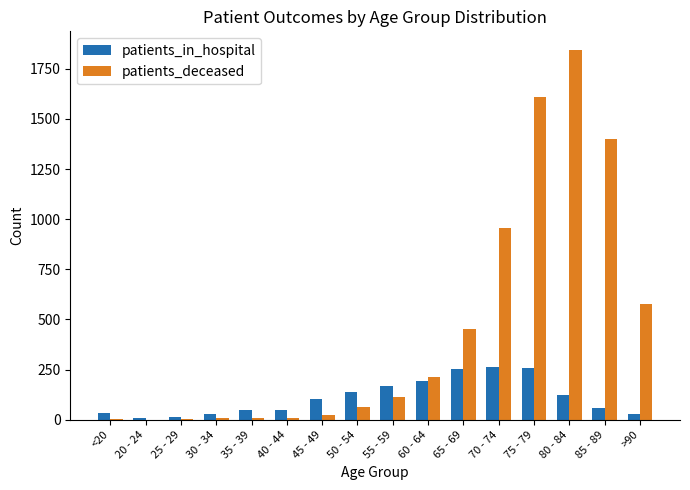

Is it true that patients_in_hospital equals 140 at 50 - 54?

True